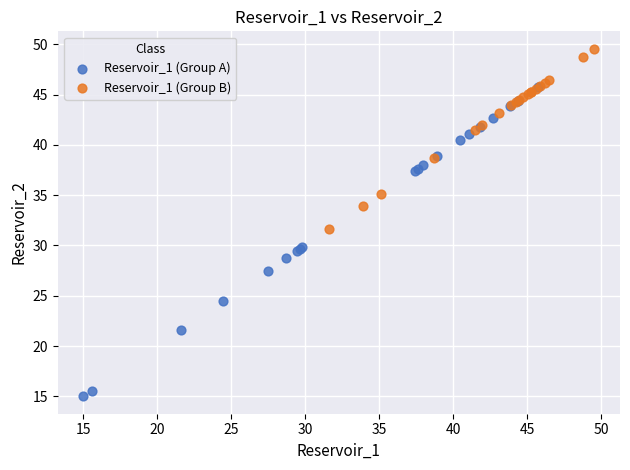

Which series contains the lowest Y value?

Reservoir_1 (Group A)